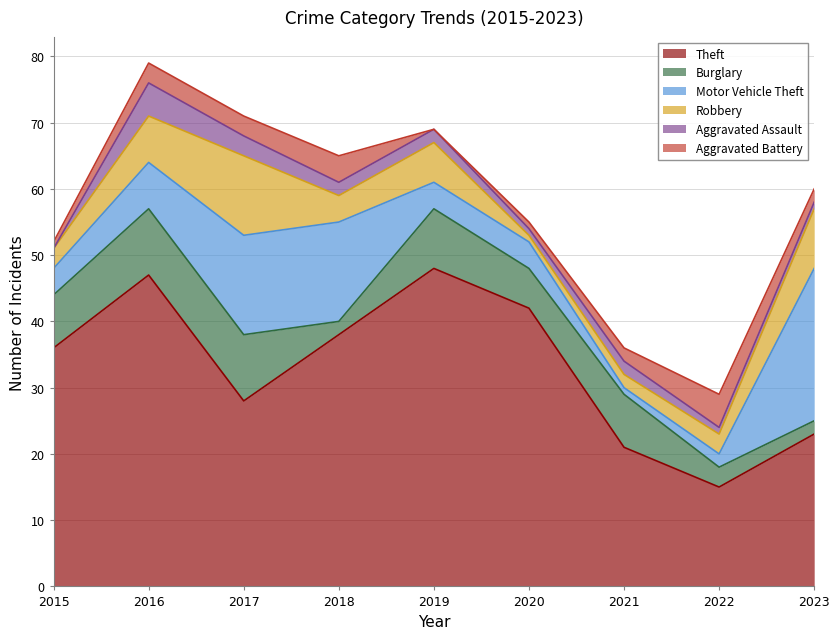

How many lines are shown in the chart?

6